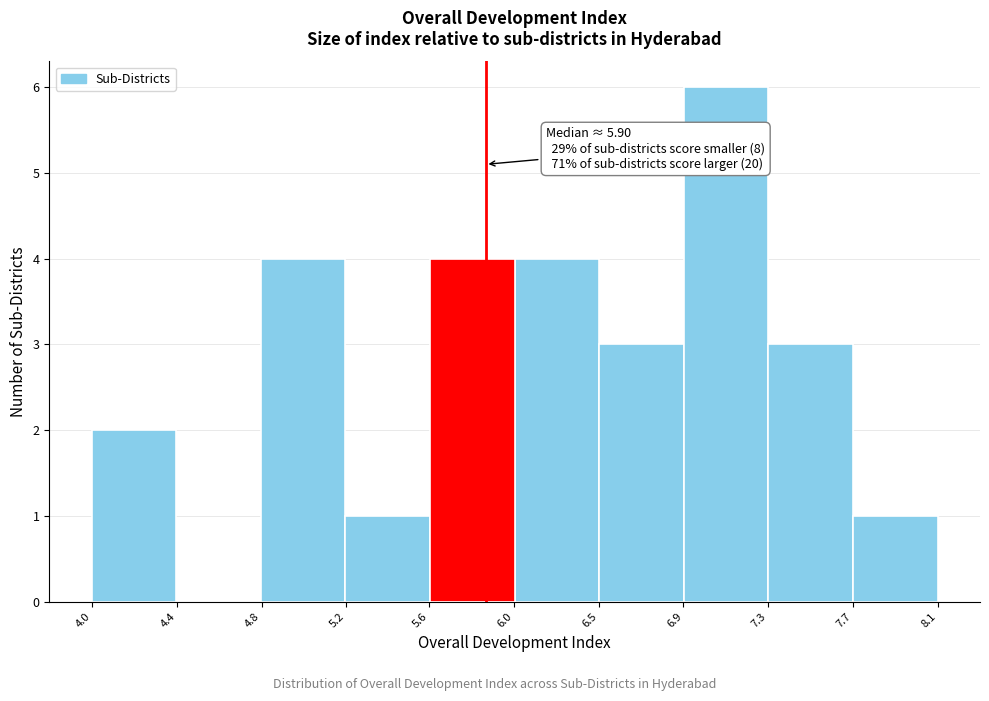

Reading left to right, list all the values displayed in this chart.

4.0=2	4.4=0	4.8=4	5.2=1	6.0=4	6.5=4	6.9=3	7.3=6	7.7=3	8.1=1